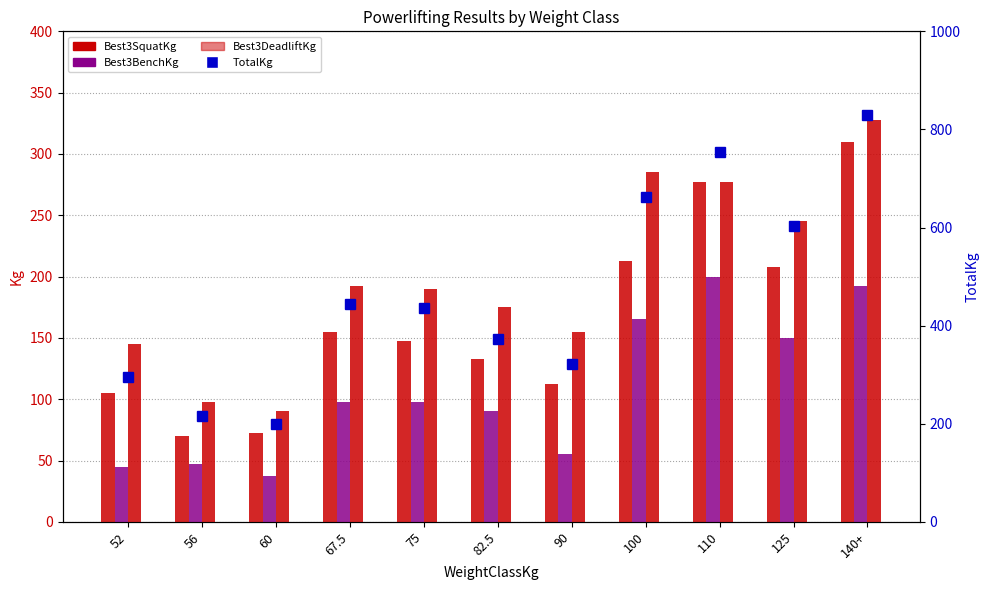

Are the bars horizontal?

No